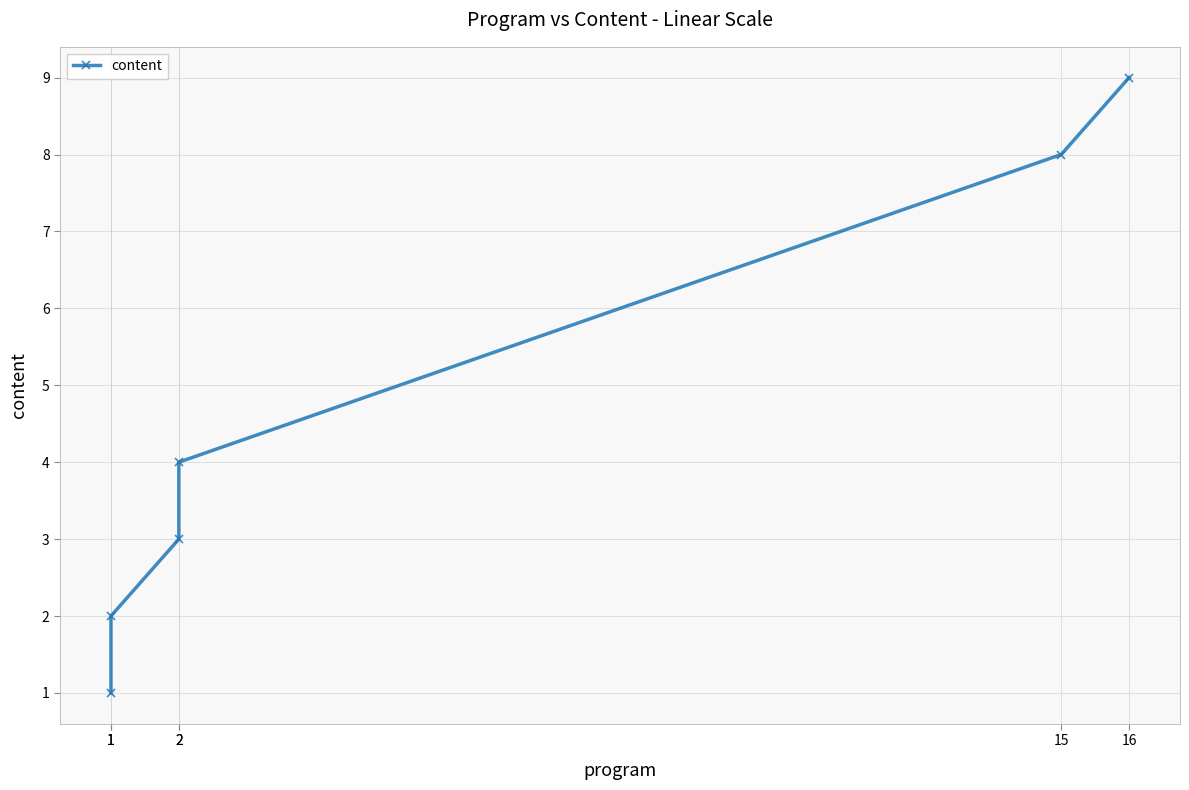

How many data points does each series have?

6